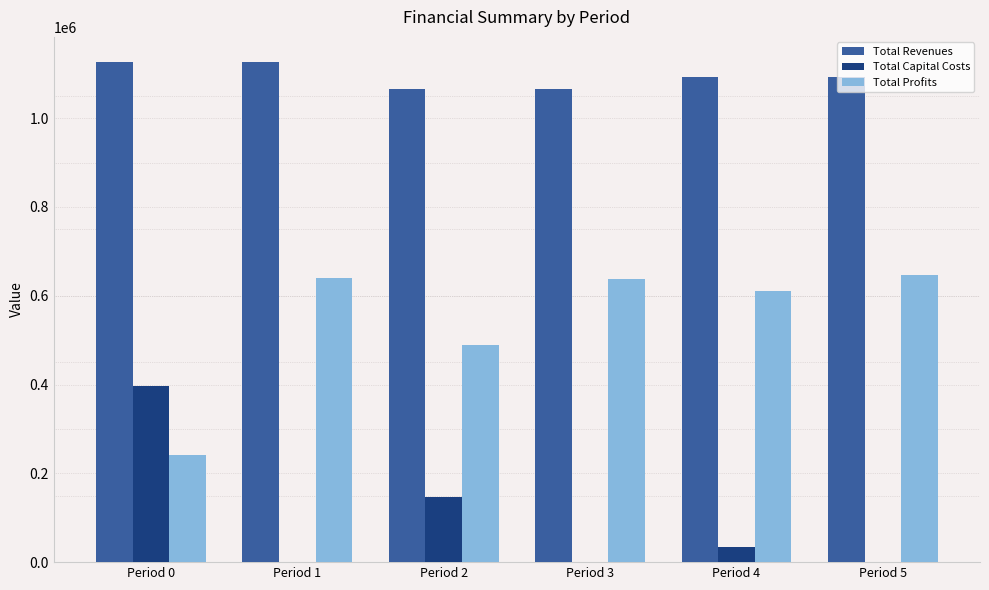

What is the total value across all series at Period 3?

1702860.5